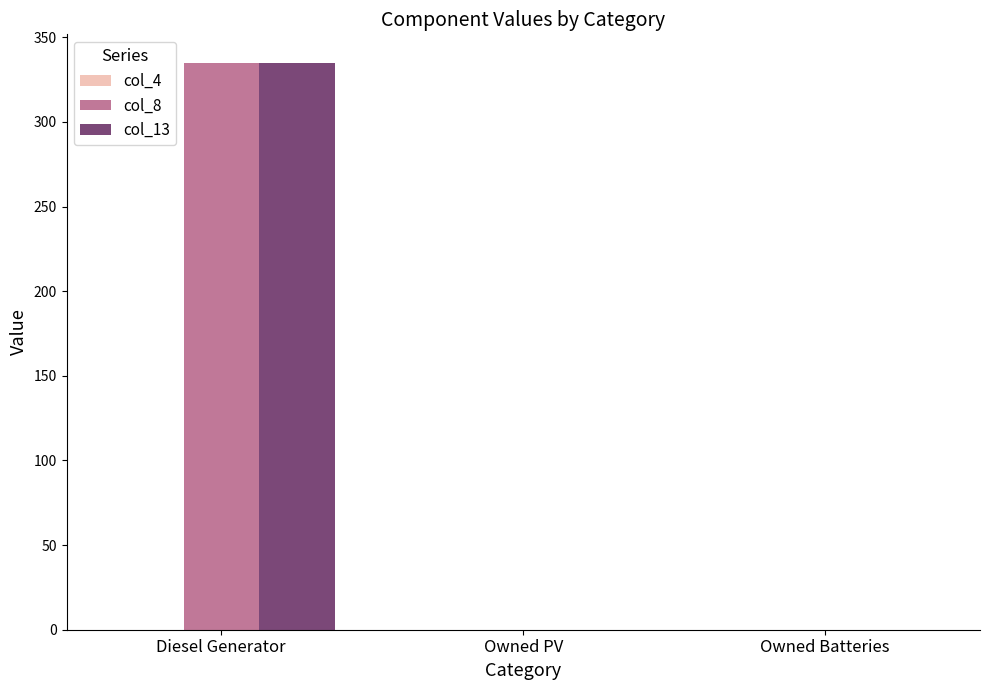

At which category is the sum across all series the highest?

Diesel Generator